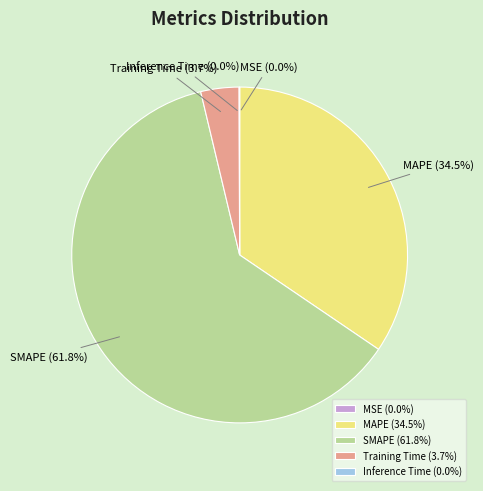

Combined, what portion of the pie is Training Time (3.7%) and MAPE (34.5%)?

38.2%